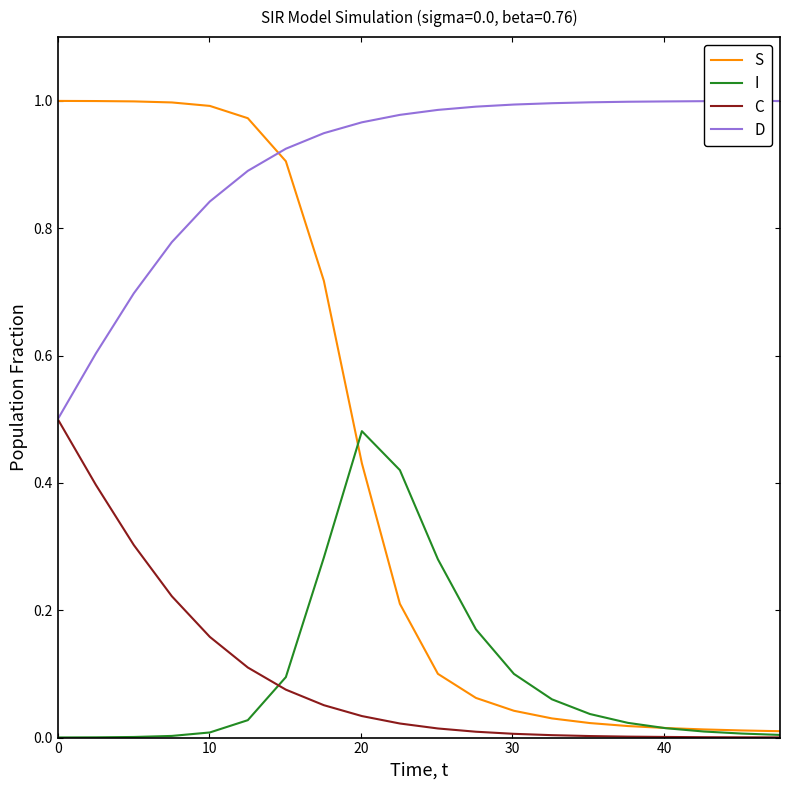

Which series has the widest spread of values?

S